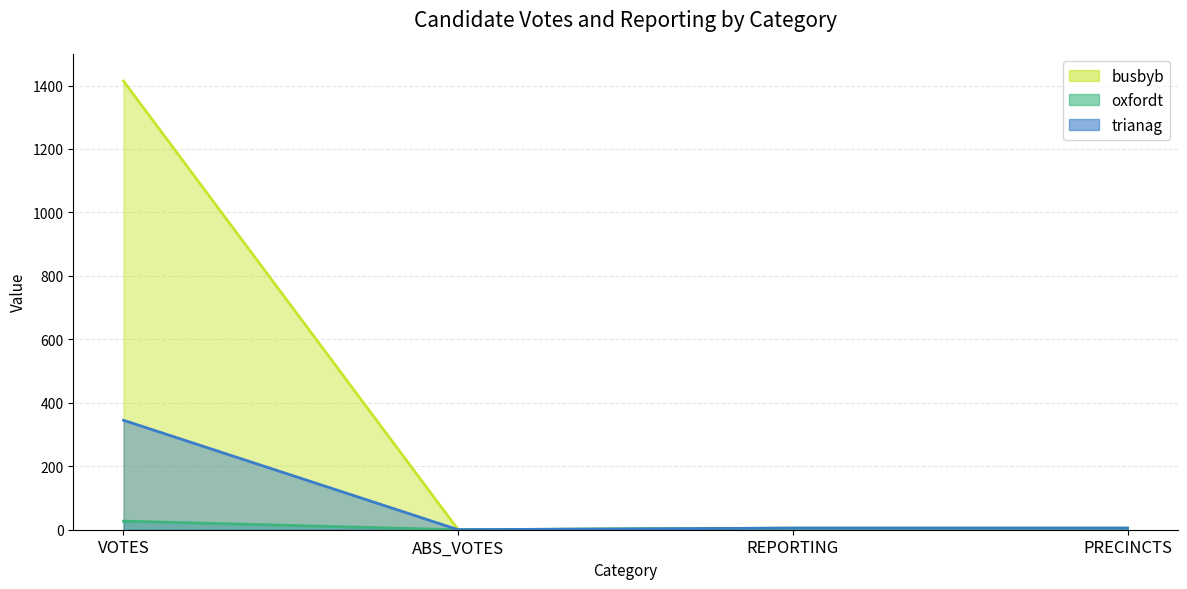

Does the chart have visible grid lines?

Yes